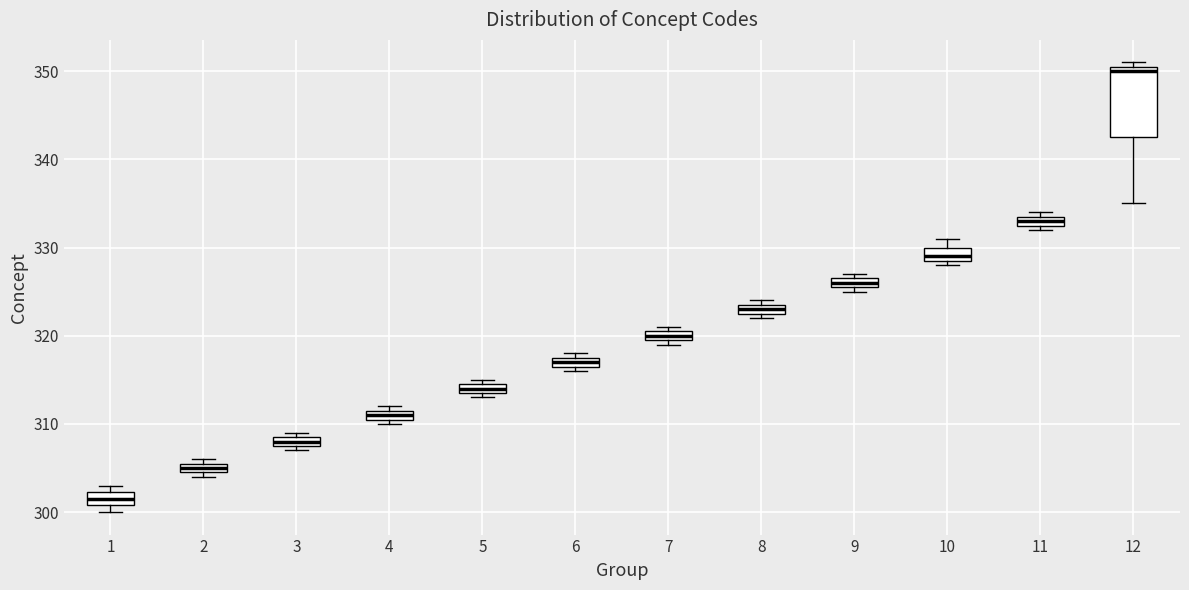

Which box's median line is the highest?

12